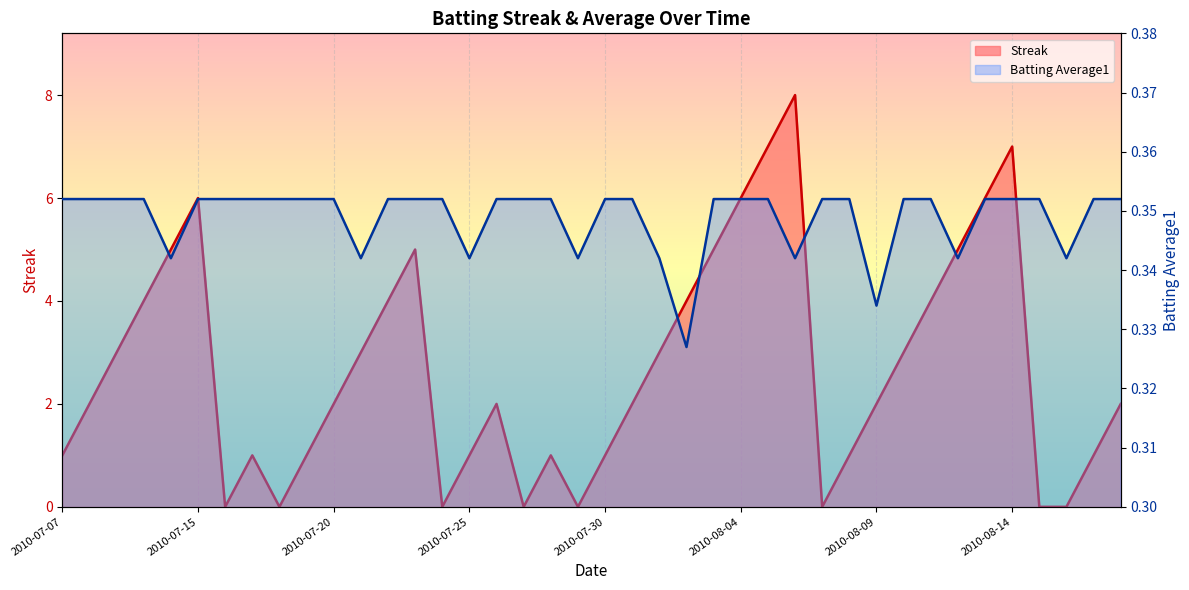

List the series in order of their peak value, highest first.

Streak, Batting Average1